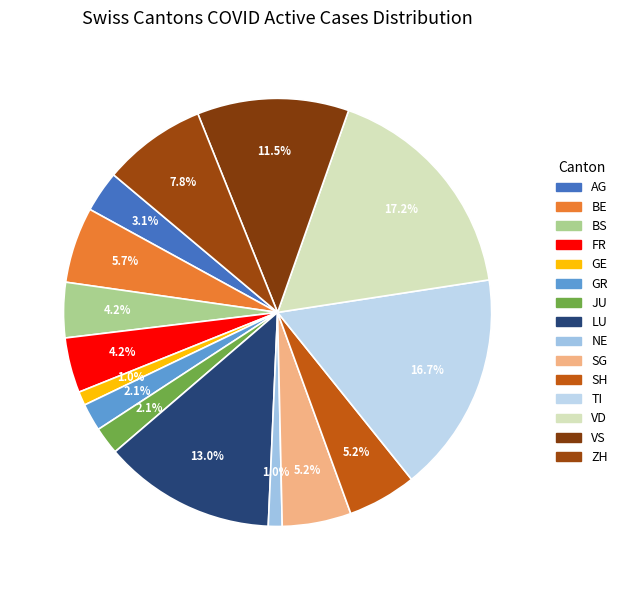

To the nearest percent, what is the difference between the largest and smallest slice percentages?

16%